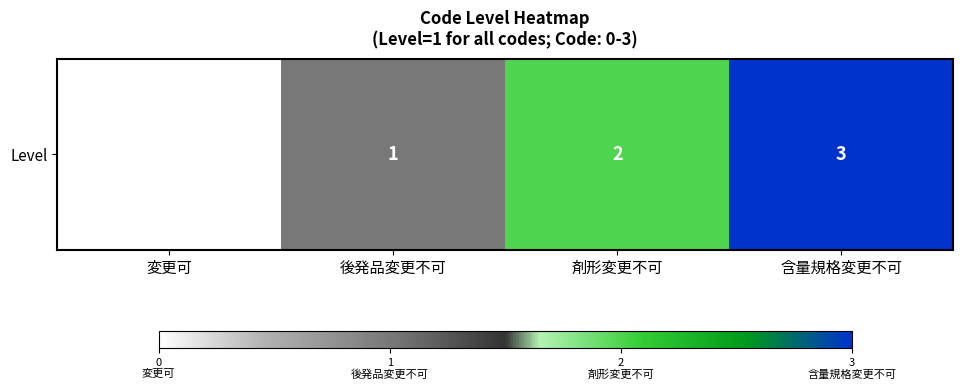

Reading right to left, list all the values displayed in this chart.

3	2	1	0